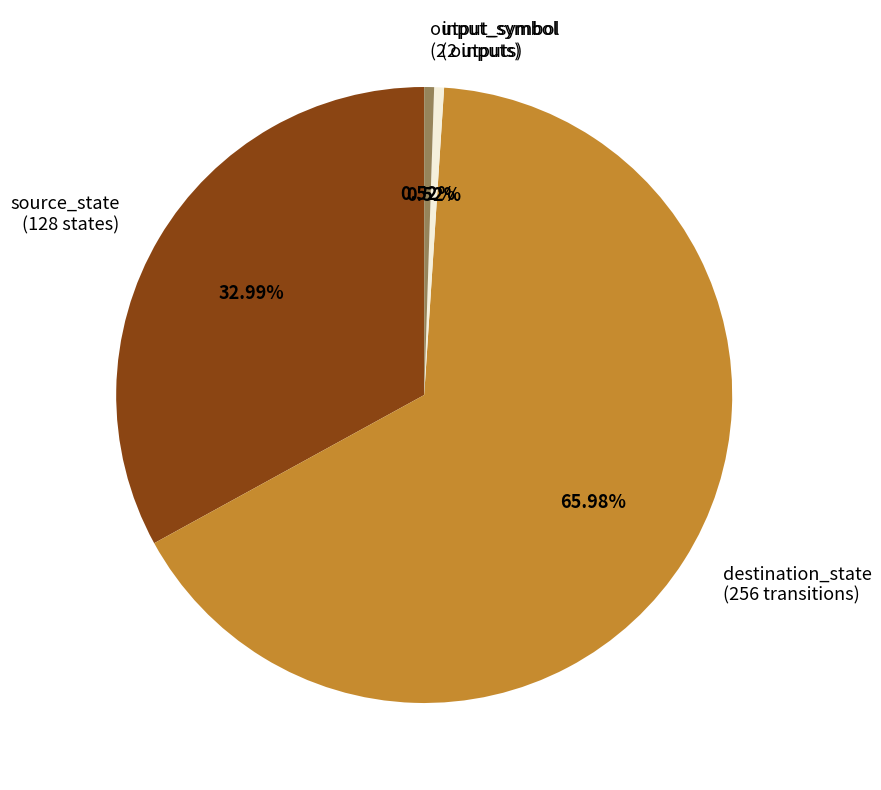

Which slice is the largest?

destination_state